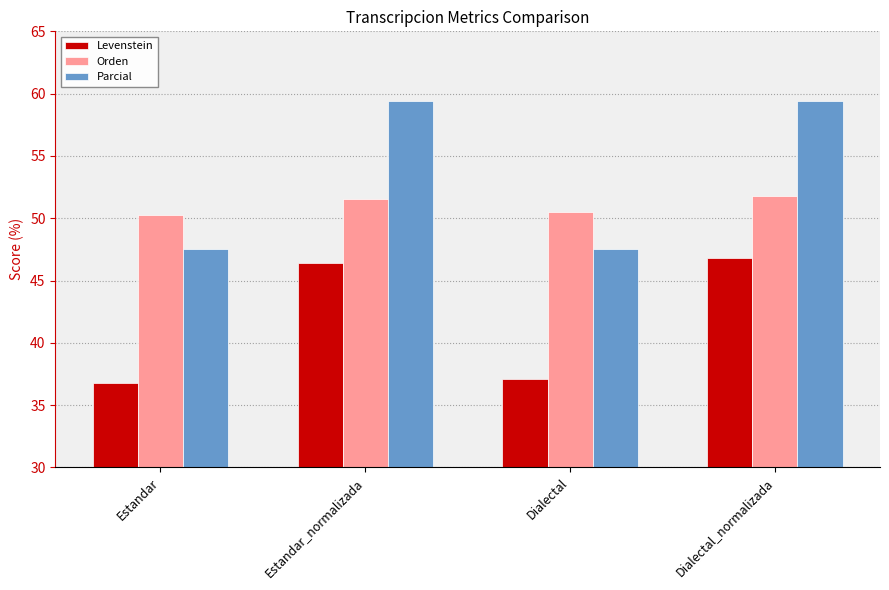

What position from the right is Estandar?

4